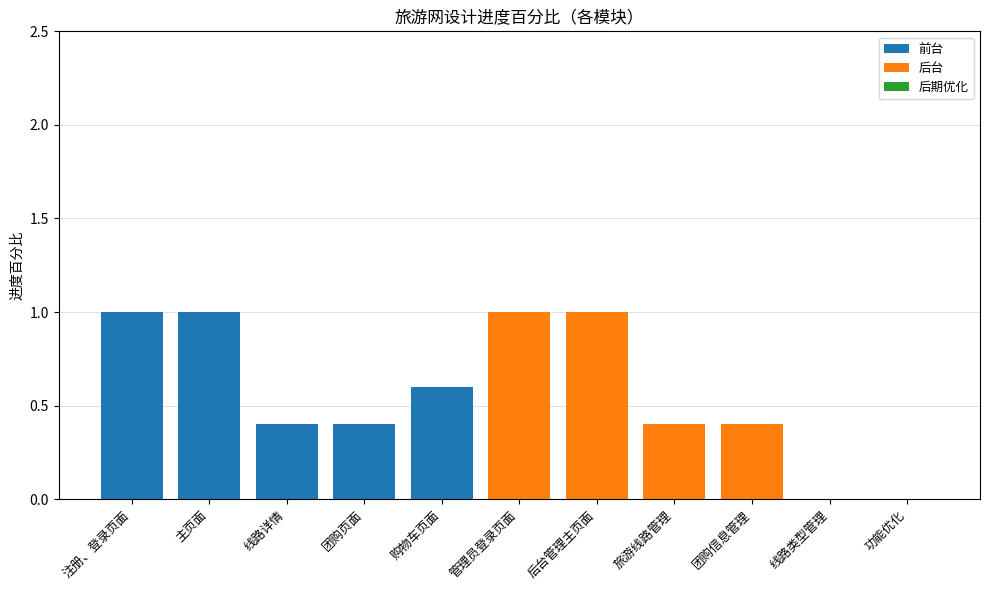

The value of 前台 at 团购信息管理 is -0.6. True or false?

False